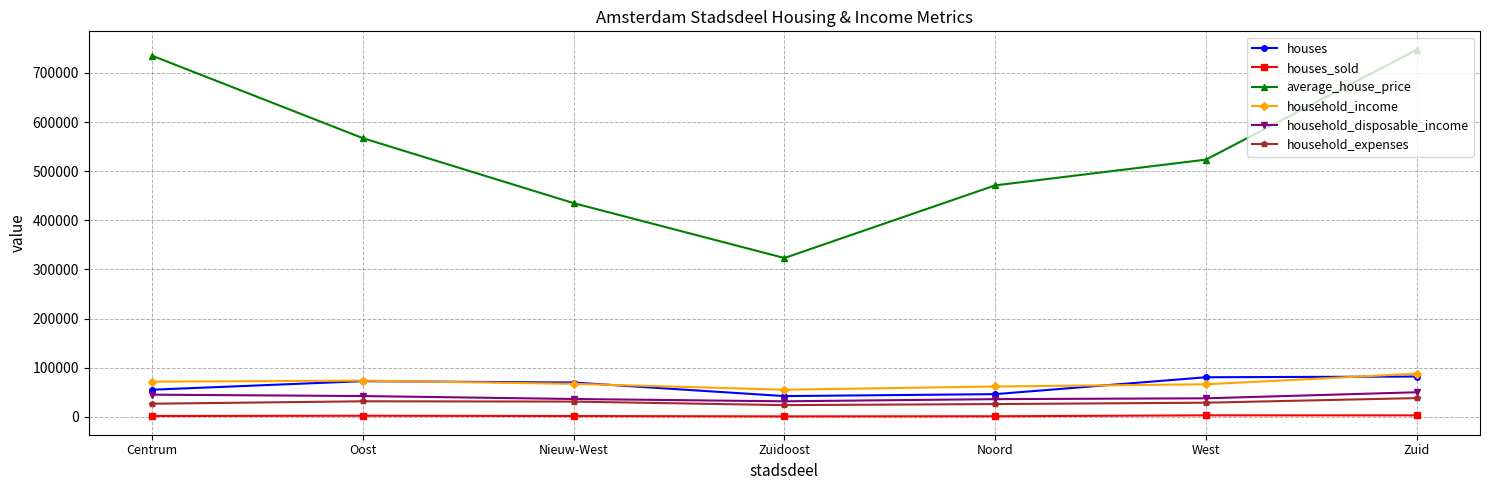

Which series changed the most between Zuidoost and Zuid?

average_house_price